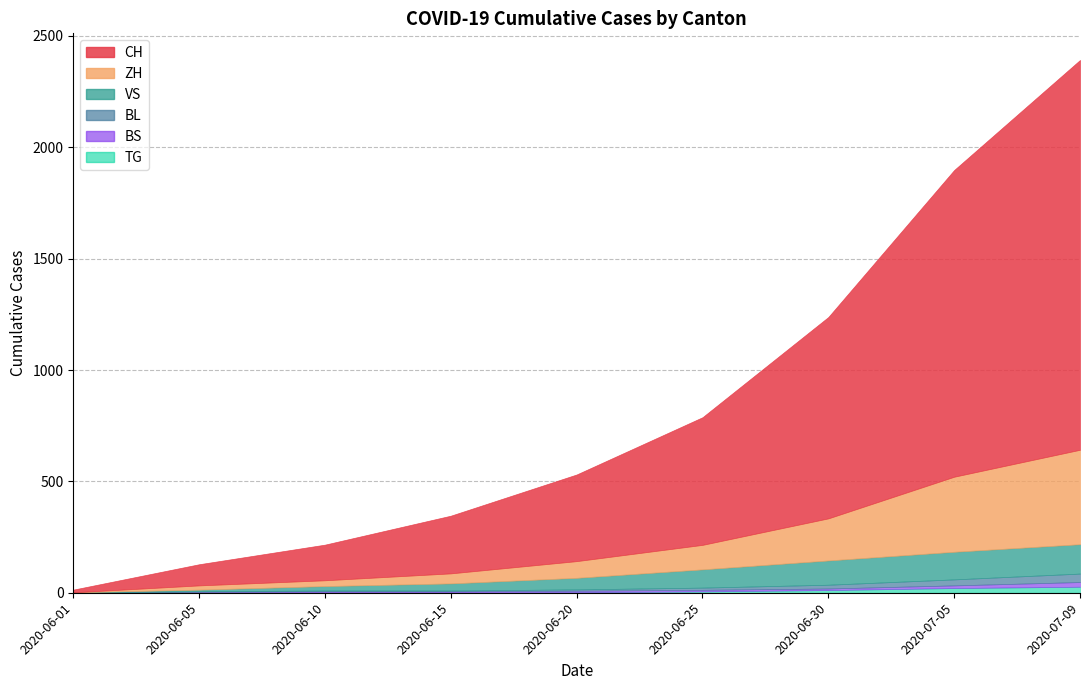

At which label is VS closest to 66?

2020-06-20